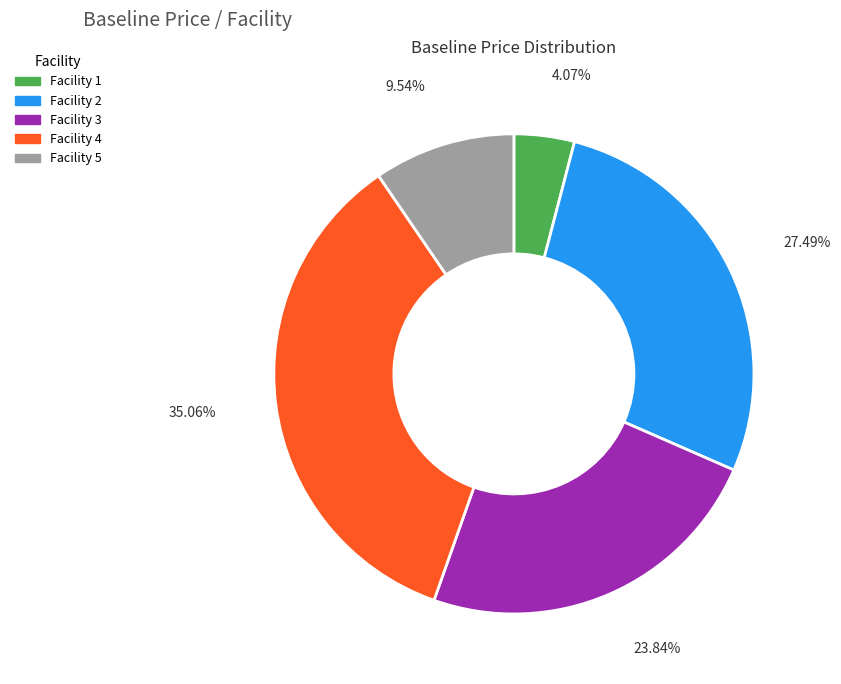

What is the smallest slice in the pie chart?

Facility 1